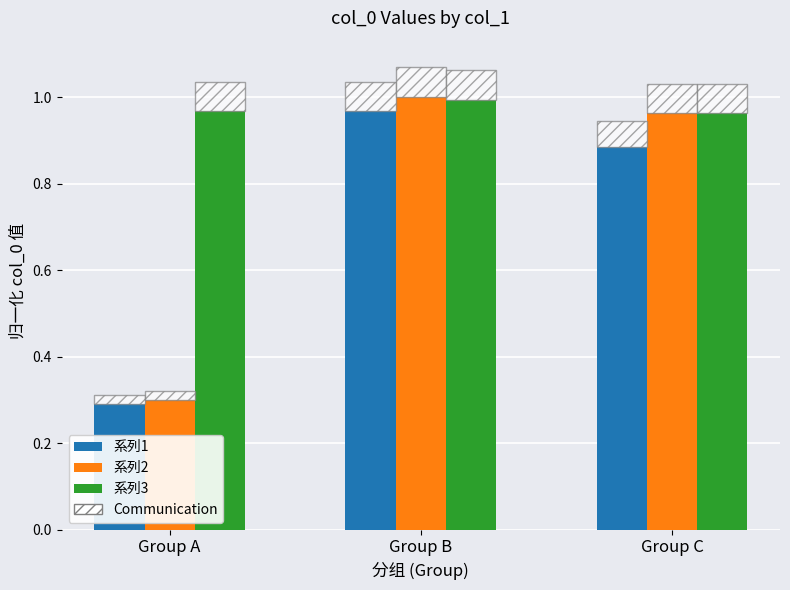

Which category has the highest value across all series?

Group B